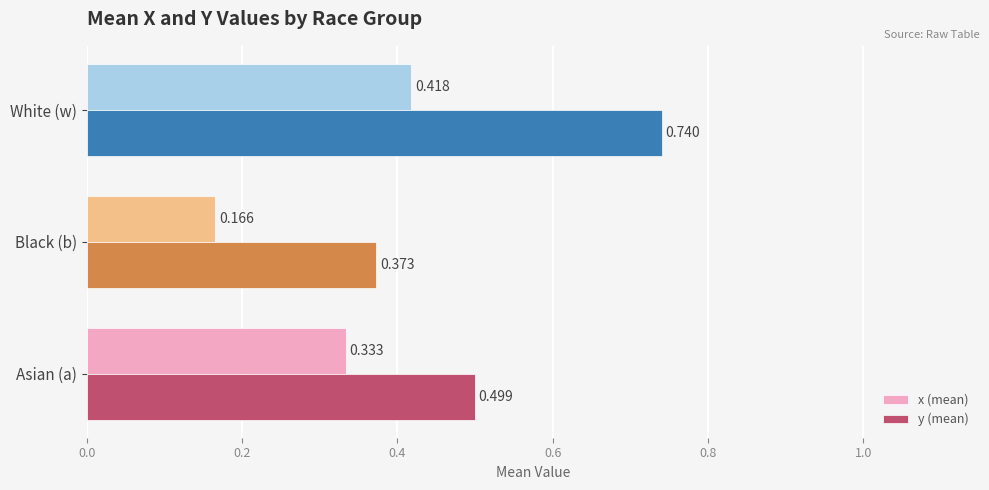

At which label does y (mean) reach its minimum?

Black (b)